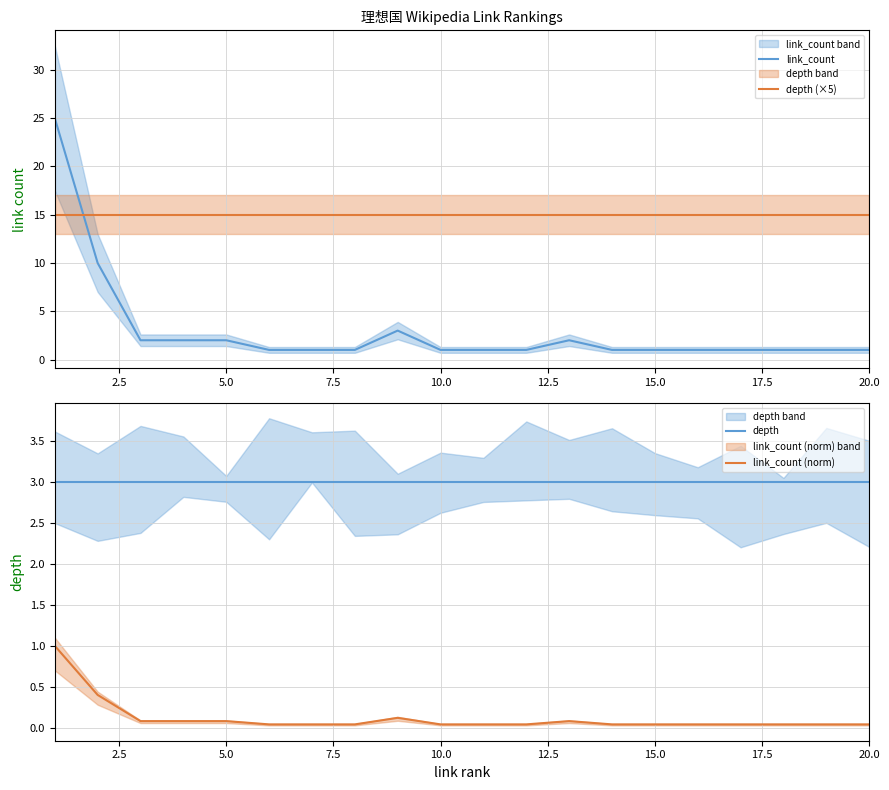

List the series in order of their peak value, lowest first.

link_count (norm), depth, depth (×5), link_count